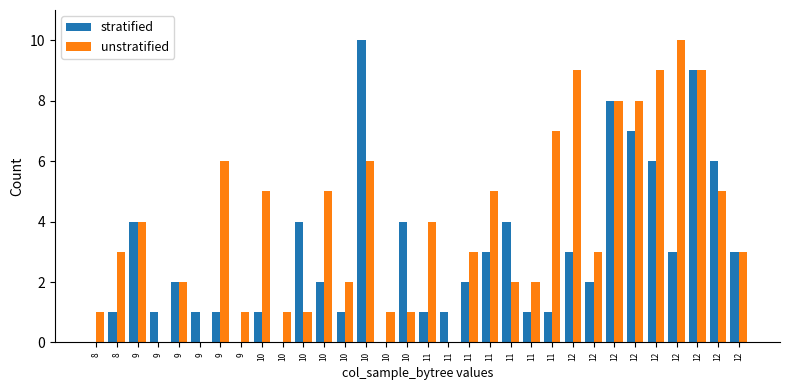

Reading left to right, transcribe all the data shown in this chart.

stratified: 0	1	4	1	2	1	1	0	1	0	4	2	1	10	0	4	1	1	2	3	4	1	1	3	2	8	7	6	3	9	6	3
unstratified: 1	3	4	0	2	0	6	1	5	1	1	5	2	6	1	1	4	0	3	5	2	2	7	9	3	8	8	9	10	9	5	3